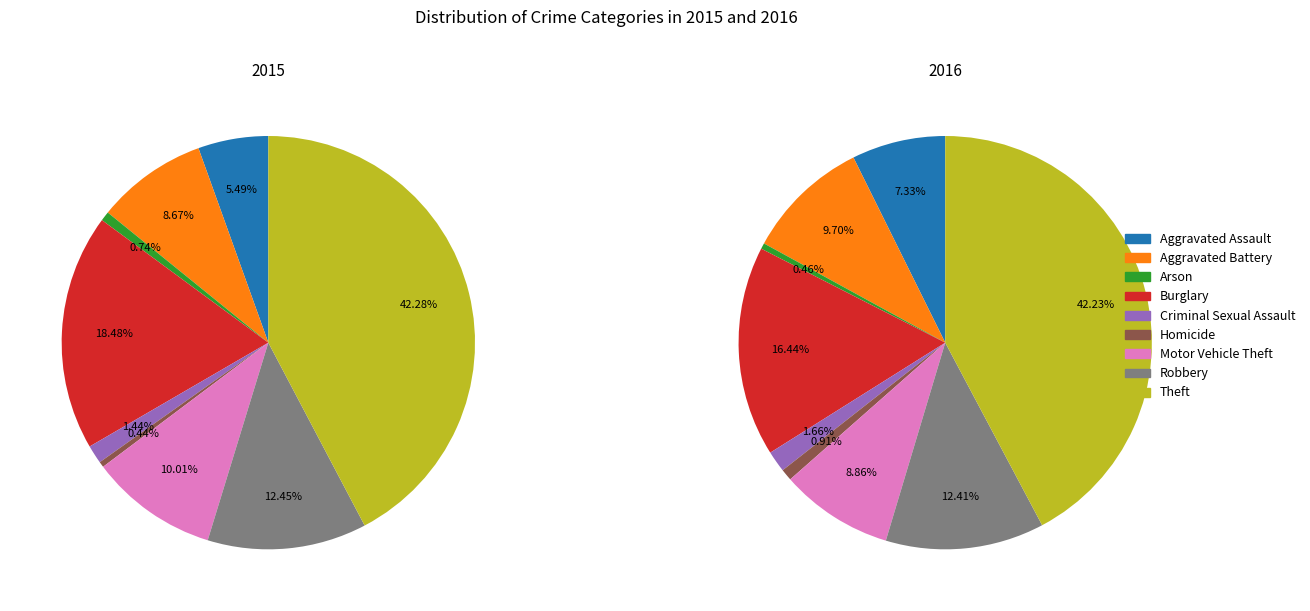

Combined, what portion of the pie is Aggravated Assault and Criminal Sexual Assault?

6.9%